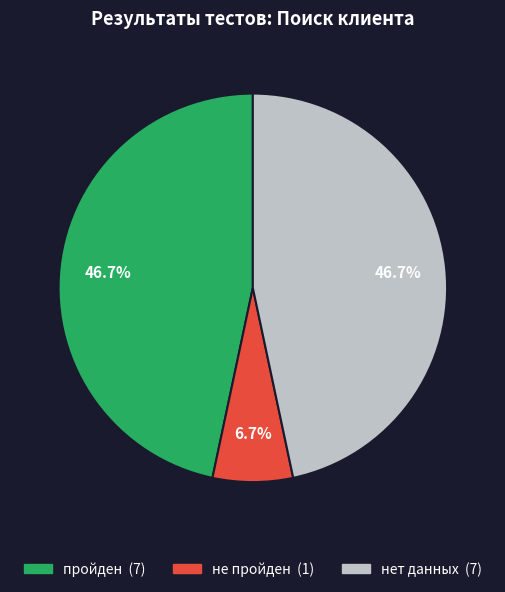

Does any single category account for the majority?

No